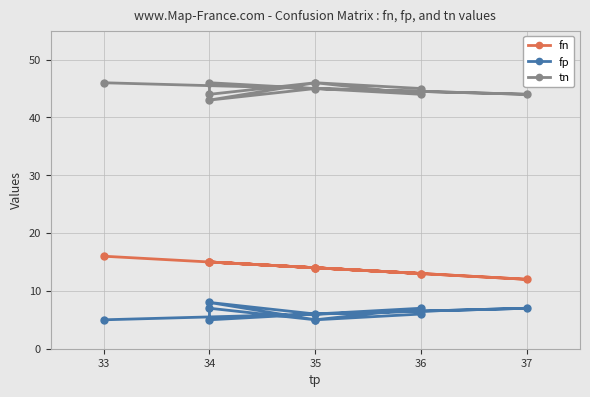

At which category does tn reach its first local peak?

35